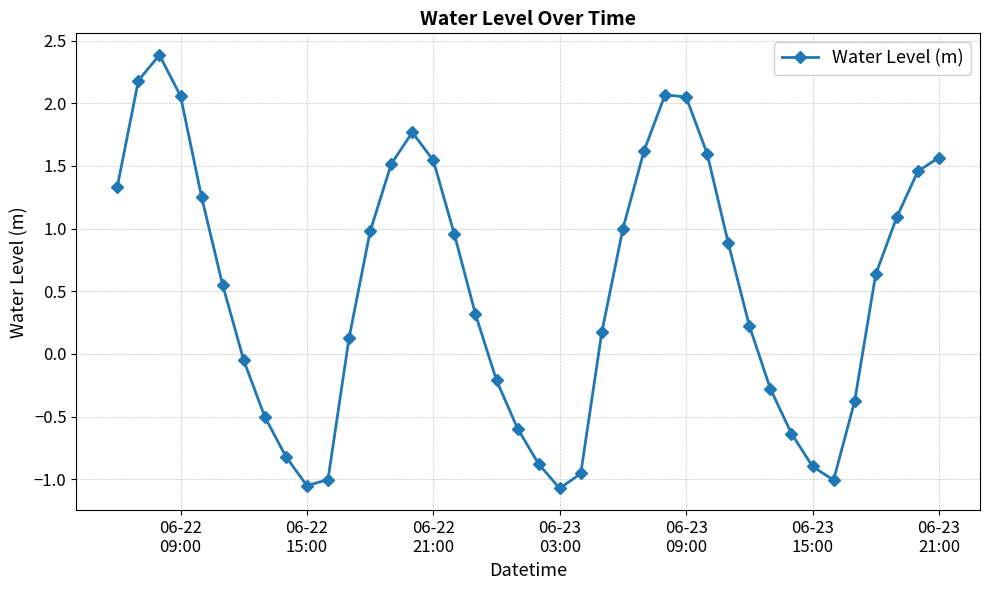

How many categories are shown in the chart?

40